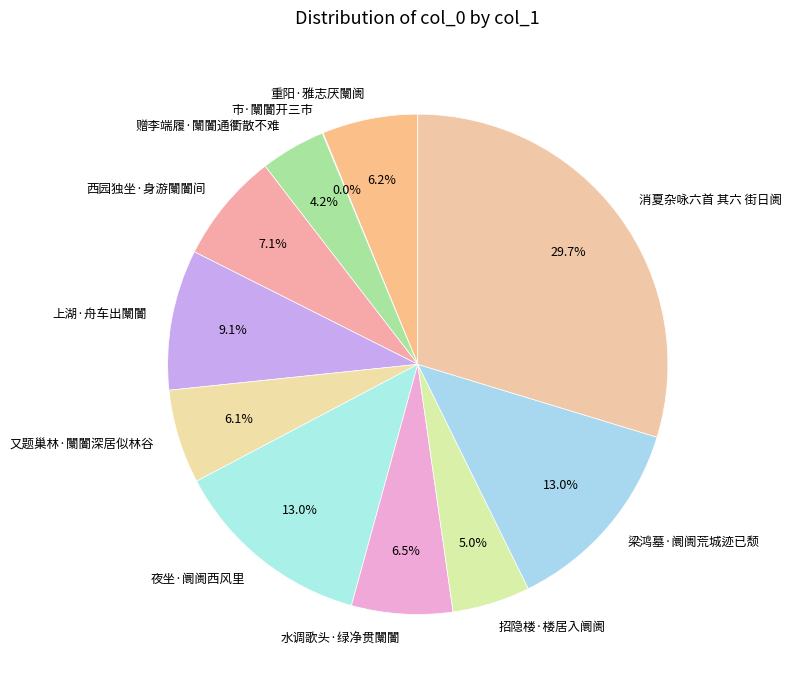

To the nearest percent, what portion does 西园独坐·身游闤闠间 represent?

7%